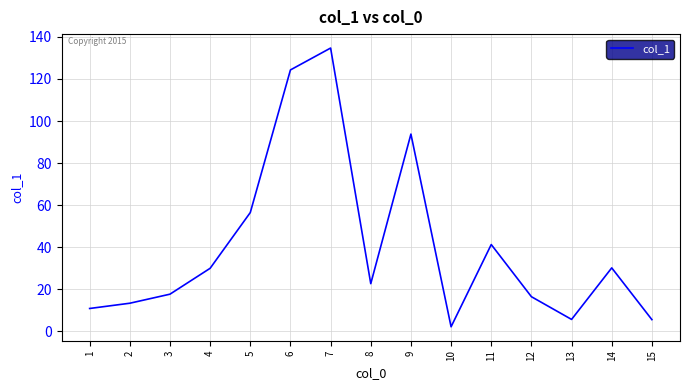

What is the difference between the values at 13 and 9?

88.1